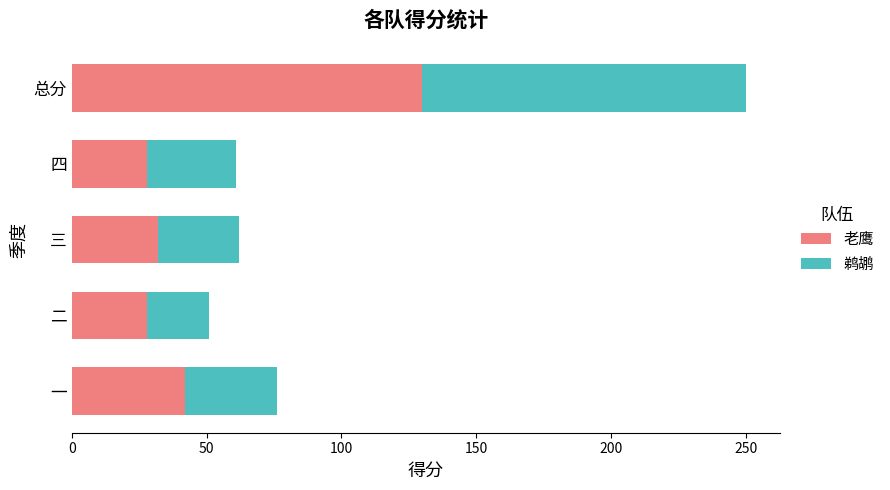

Which category has the highest value in the 老鹰 series?

总分